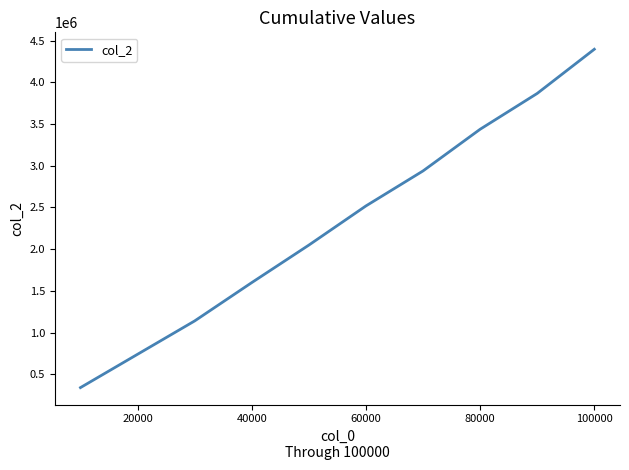

How many distinct data groups are displayed?

1